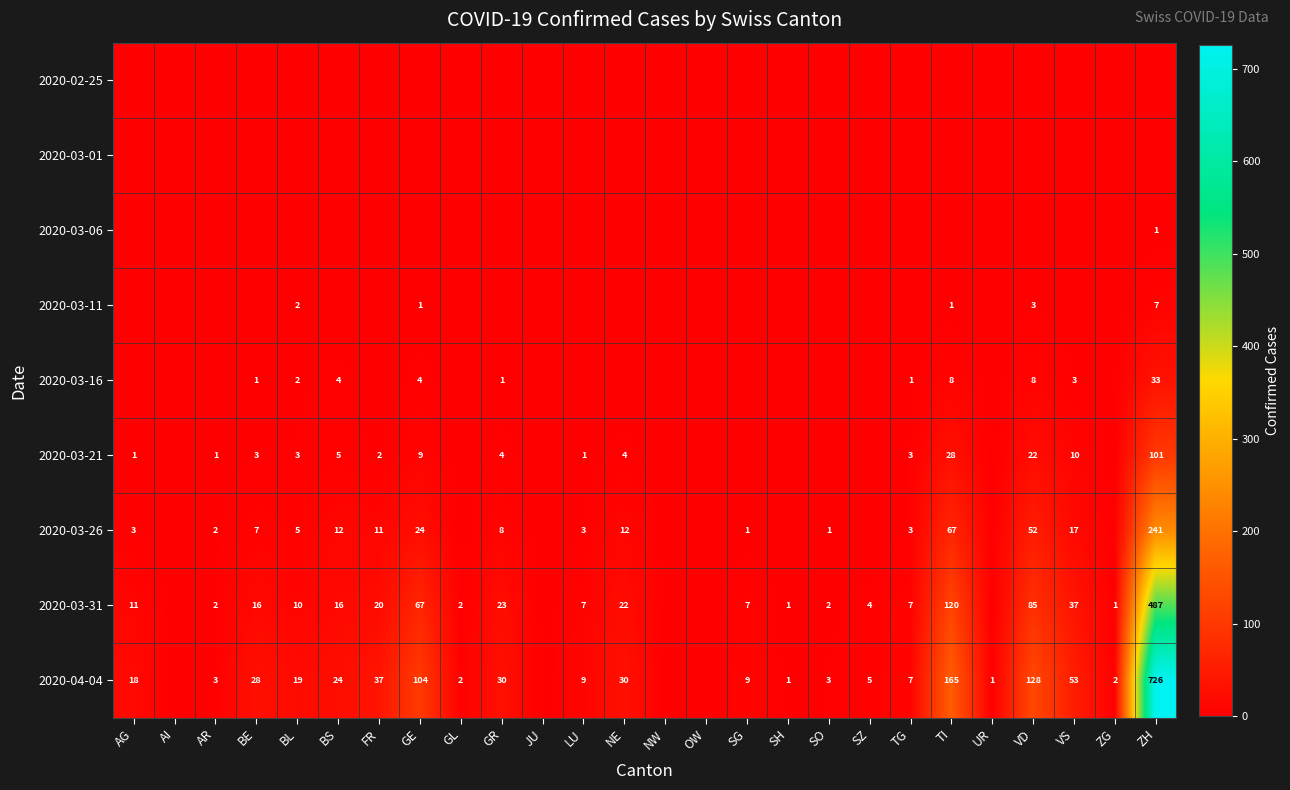

What is the difference between the 2020-03-31 values at BE and SG?

9